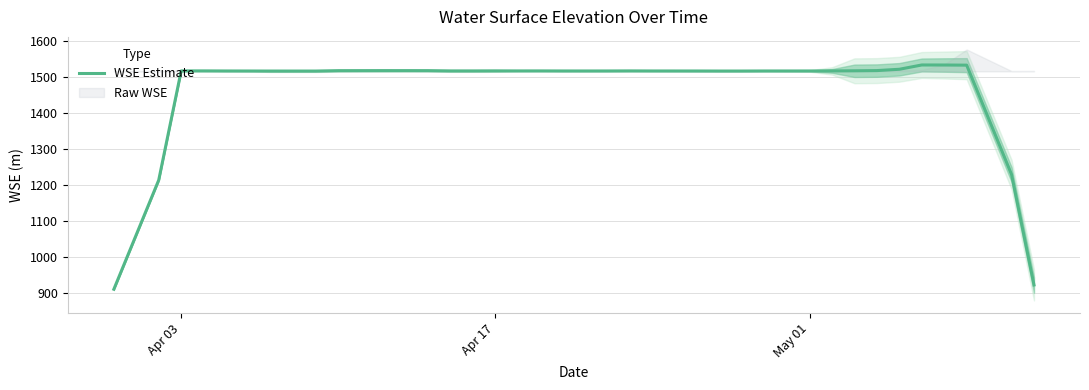

What is the smallest value displayed?

910.3